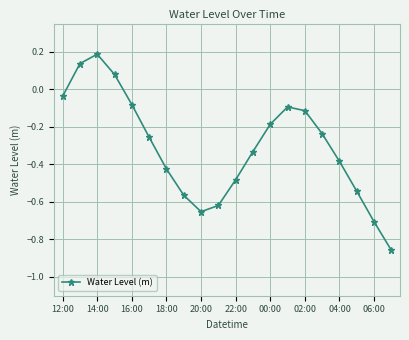

How many lines are shown in the chart?

1